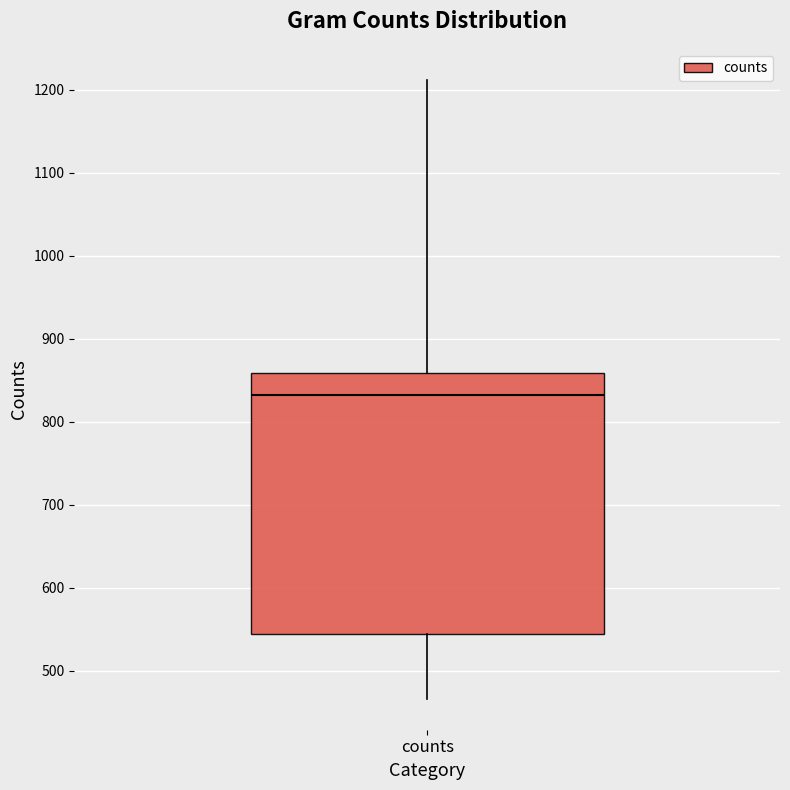

Transcribe this box plot: give where the median line is, the range the box spans, and where the two whiskers end, as read against the y-axis. The values are not printed on the chart, so give them approximately, as read against the axis.

median 830, box 540 to 860, whiskers 470 to 1210